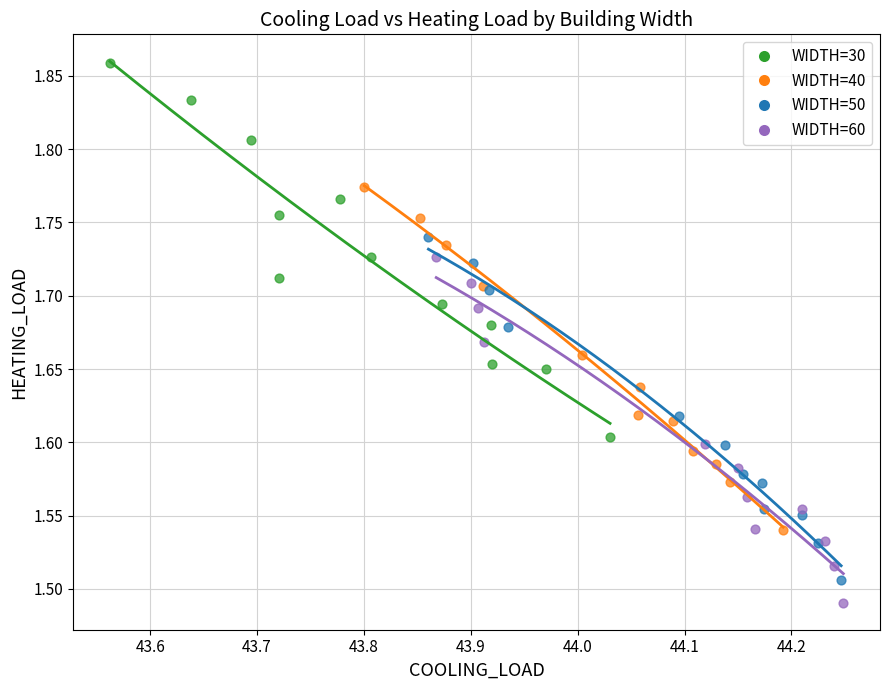

Which series has the widest spread of Y values?

WIDTH=30